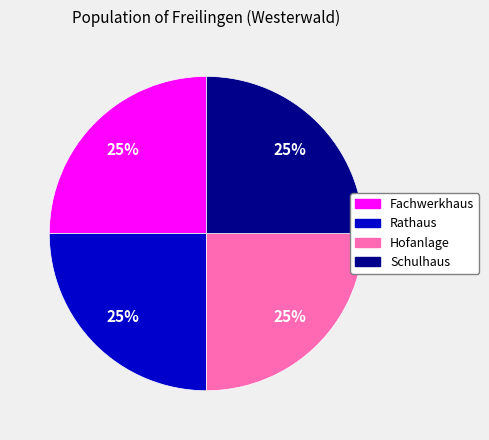

To the nearest percent, what percentage of the pie is Fachwerkhaus?

25%